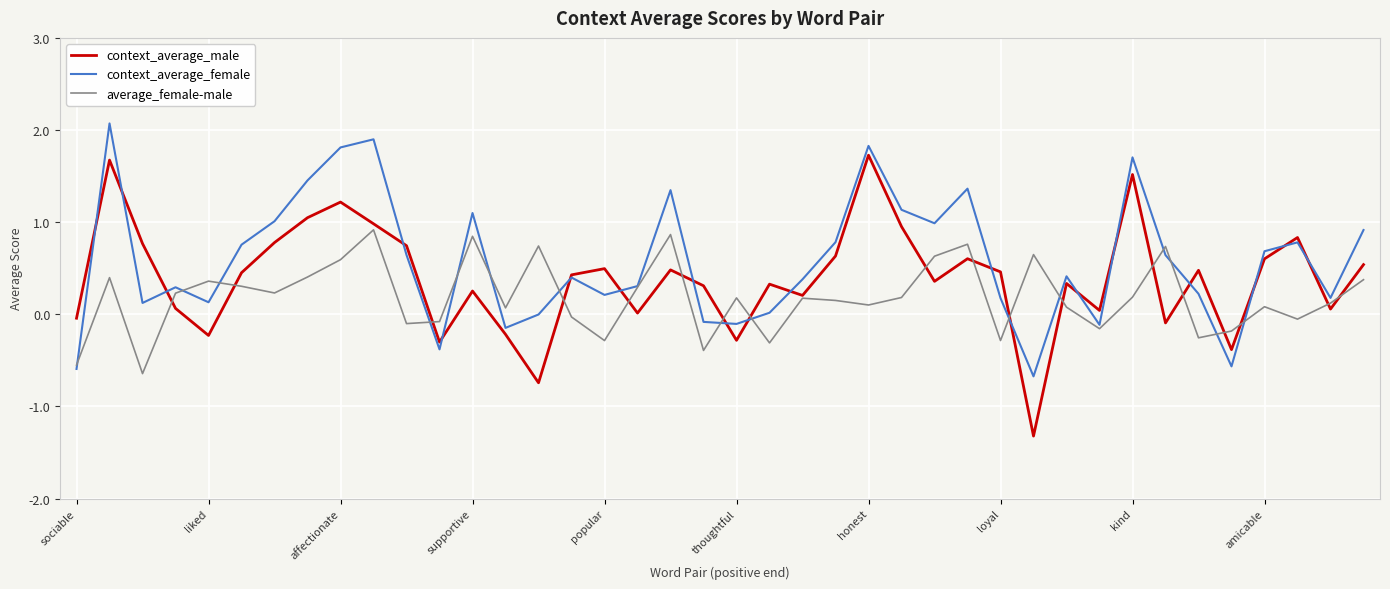

Does the chart have visible grid lines?

Yes